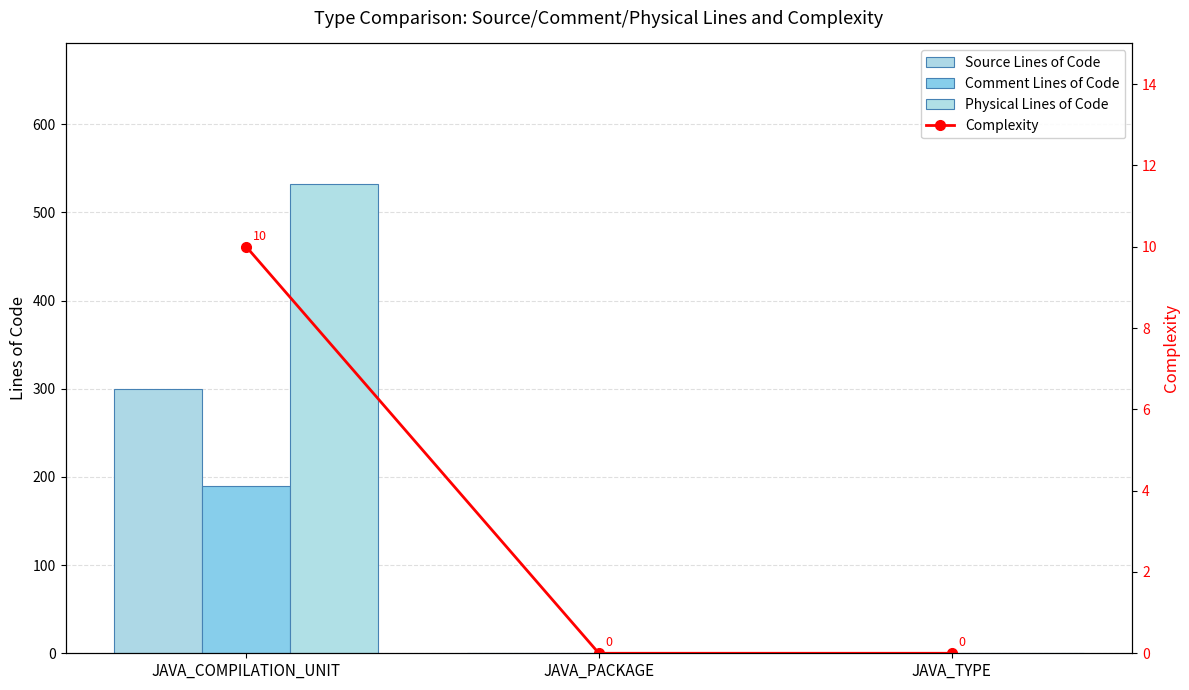

Is it true that Comment Lines of Code equals 0 at JAVA_TYPE?

True